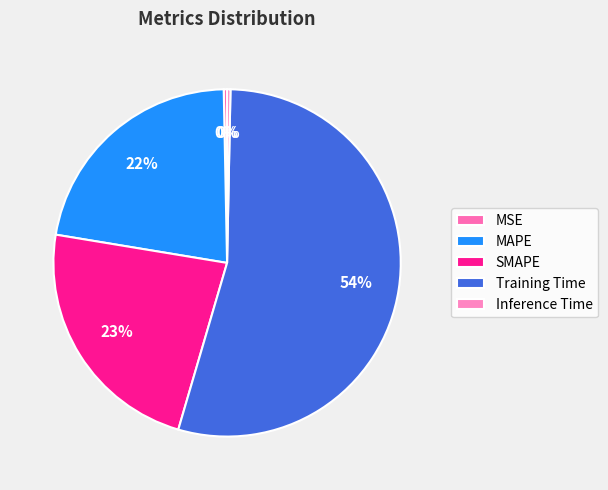

Between SMAPE and MSE, which is larger?

SMAPE